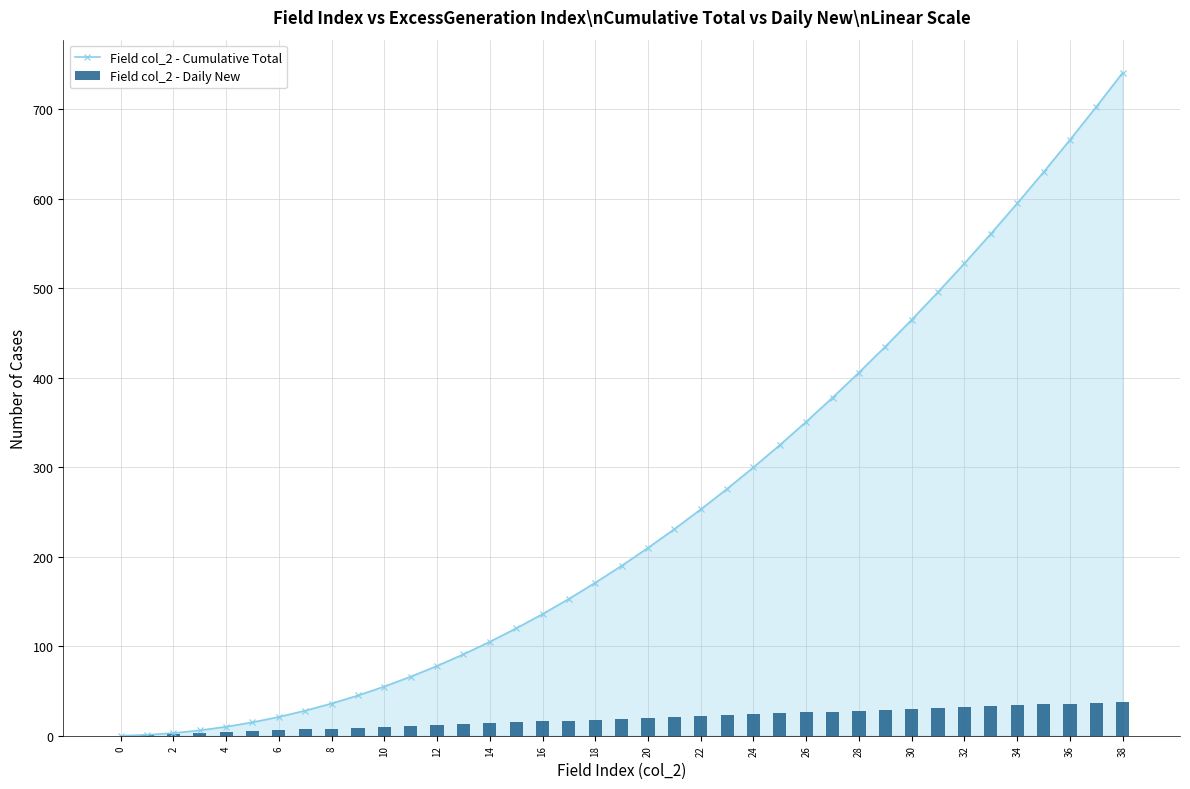

How many positive values does the Field col_2 - Cumulative Total series have?

38